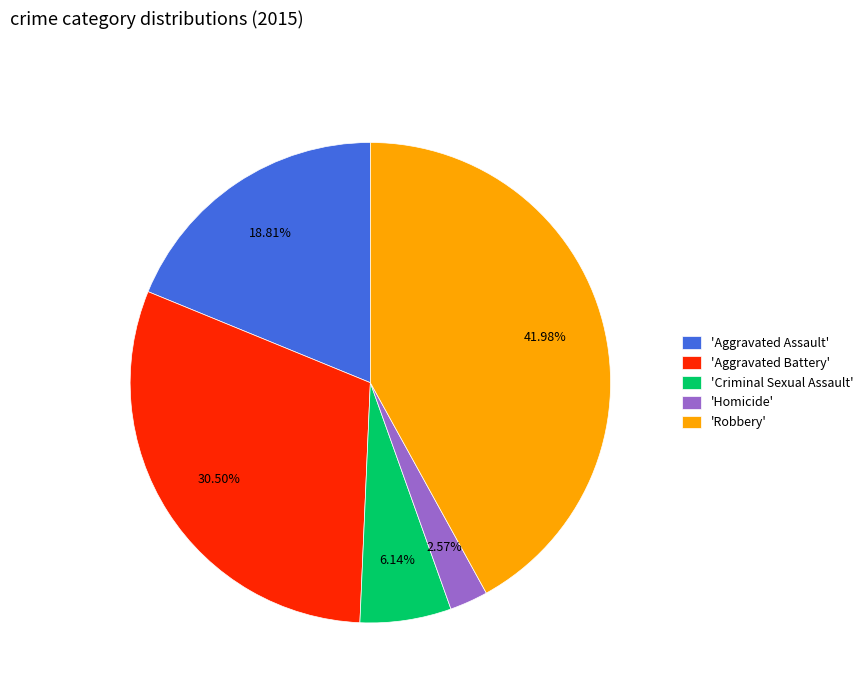

Rank the categories by value from highest to lowest.

'Robbery', 'Aggravated Battery', 'Aggravated Assault', 'Criminal Sexual Assault', 'Homicide'